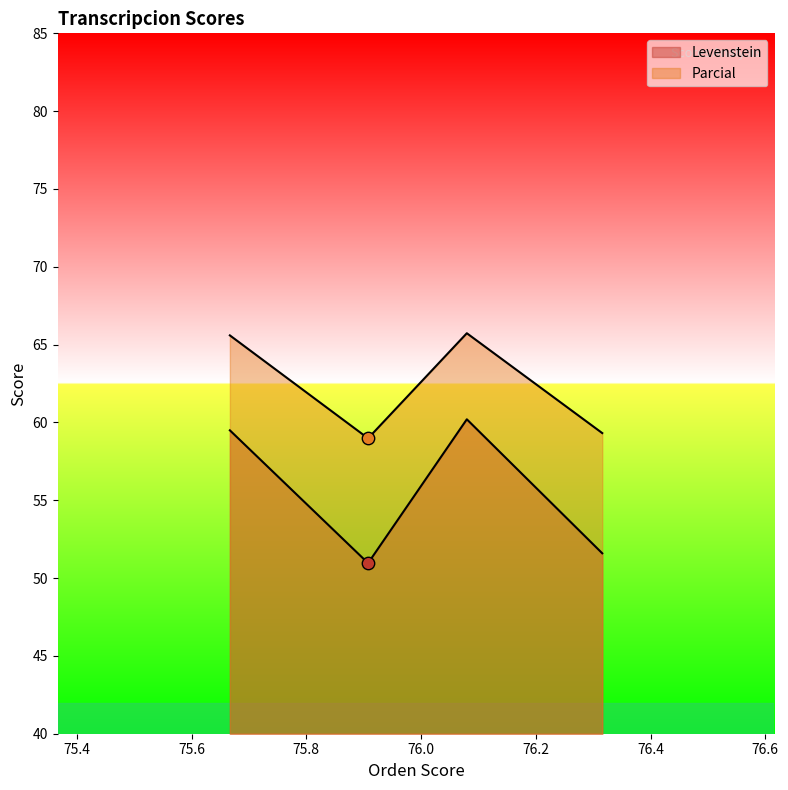

Which series has the largest Y range (max minus min)?

Levenstein